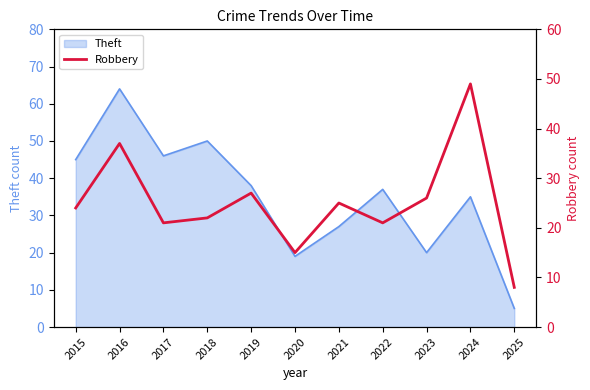

True or false: there are more than 1 points higher than both neighbors.

True